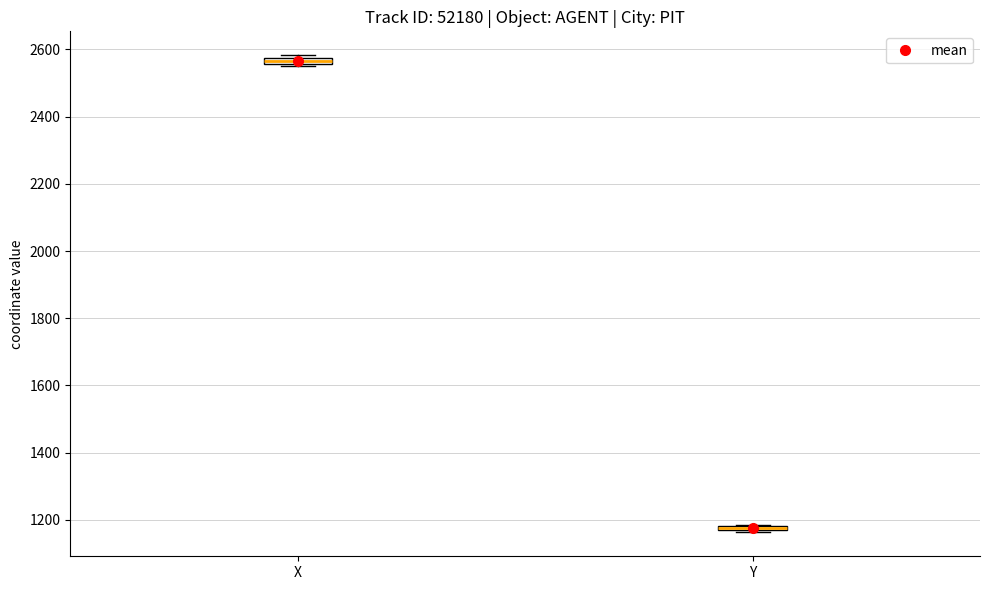

Where is the lower edge of the box for X on the y-axis? The values are not printed on the chart, so give them approximately, as read against the axis.

2560